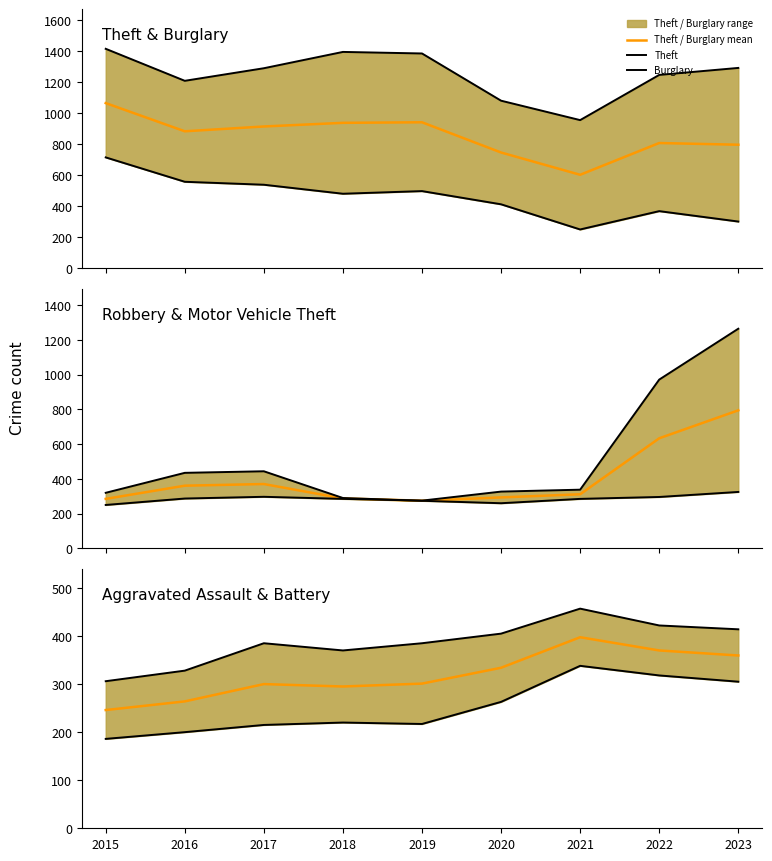

How many data points does each series have?

9